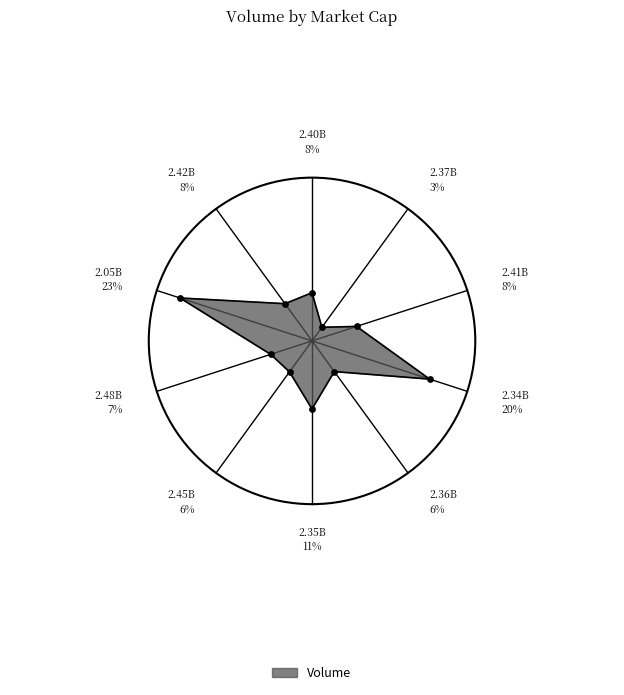

Does 2.36B represent more than half of the total?

No